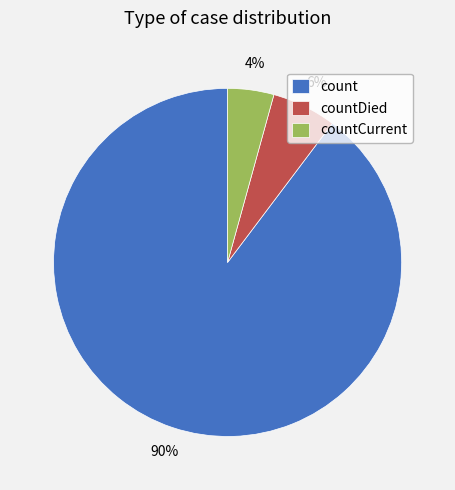

Rank the categories by value from highest to lowest.

count, countDied, countCurrent